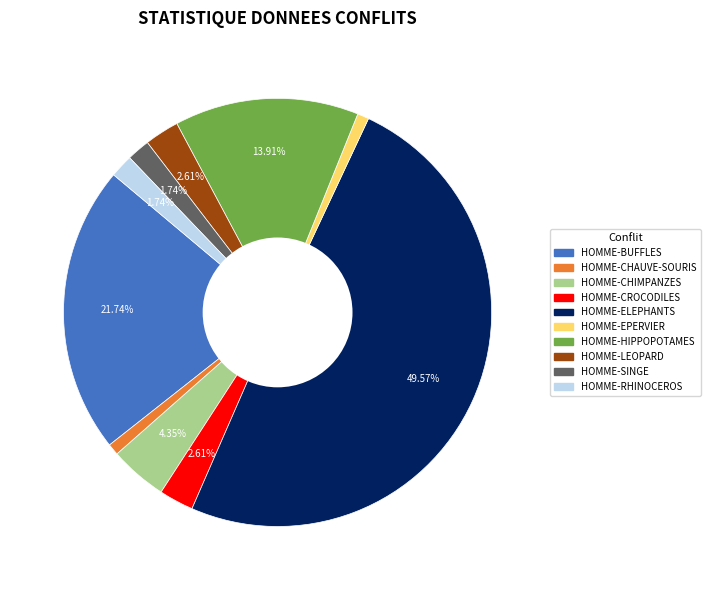

What percentage is the HOMME-ELEPHANTS slice, to the nearest percent?

50%